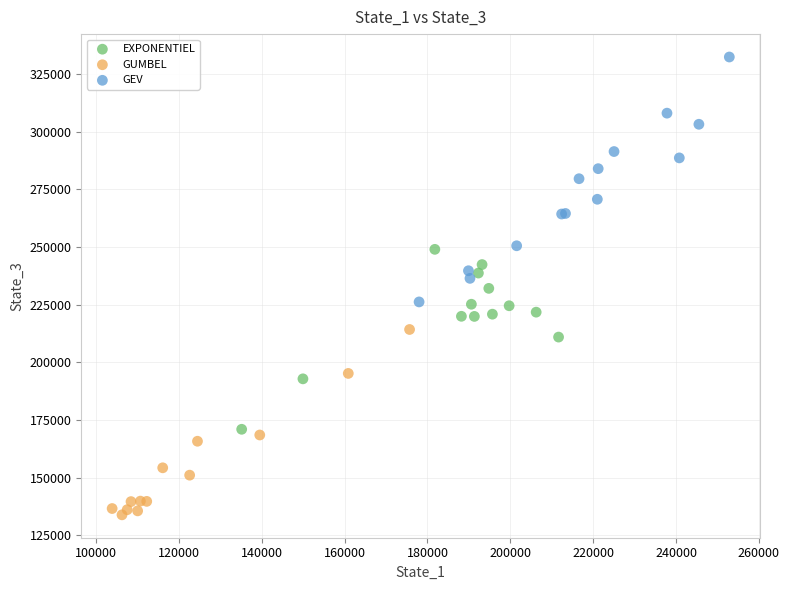

Which series contains the lowest Y value?

GUMBEL